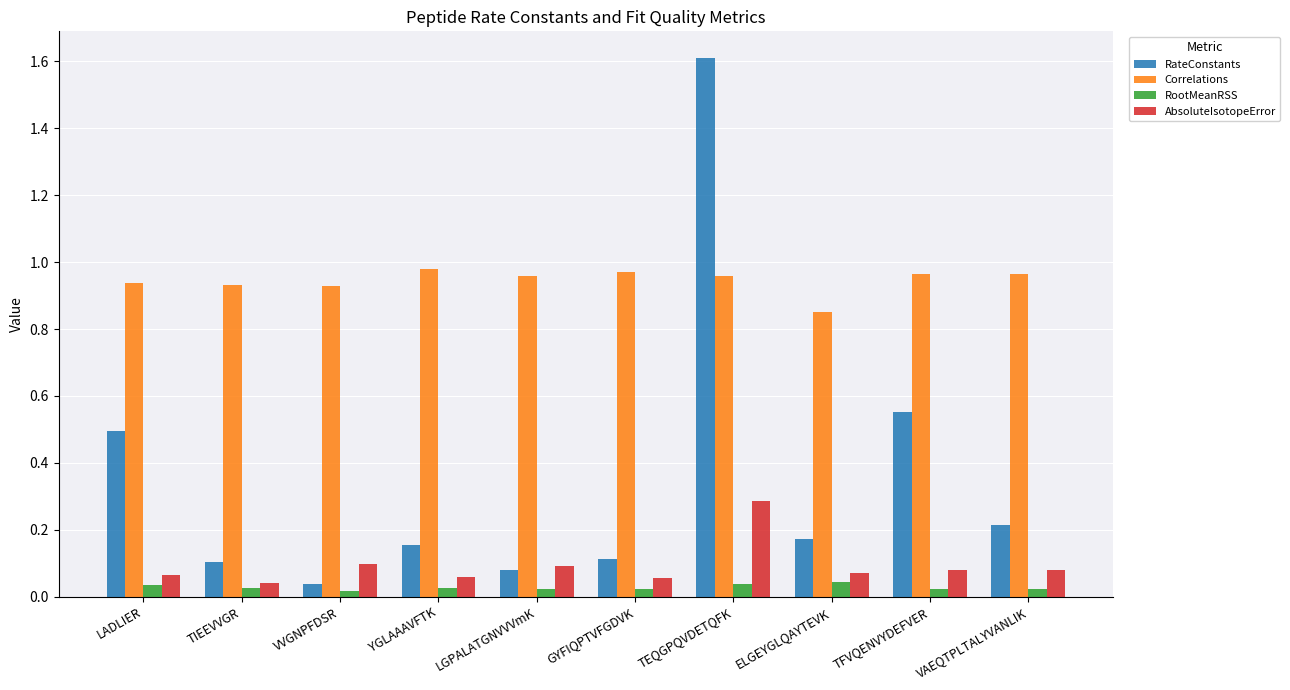

What are all the series names shown in the legend?

RateConstants, Correlations, RootMeanRSS, AbsoluteIsotopeError